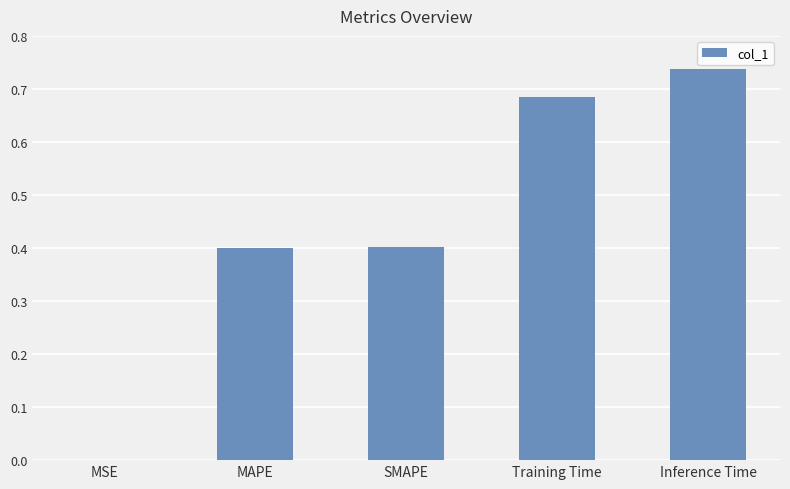

Which has a higher value, Training Time or MAPE?

Training Time